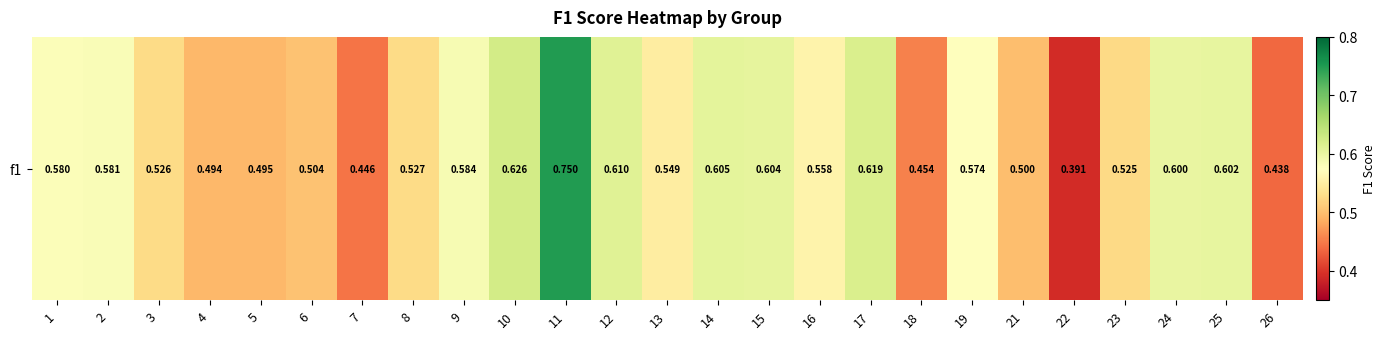

The value at 24 is 0.6. True or false?

True